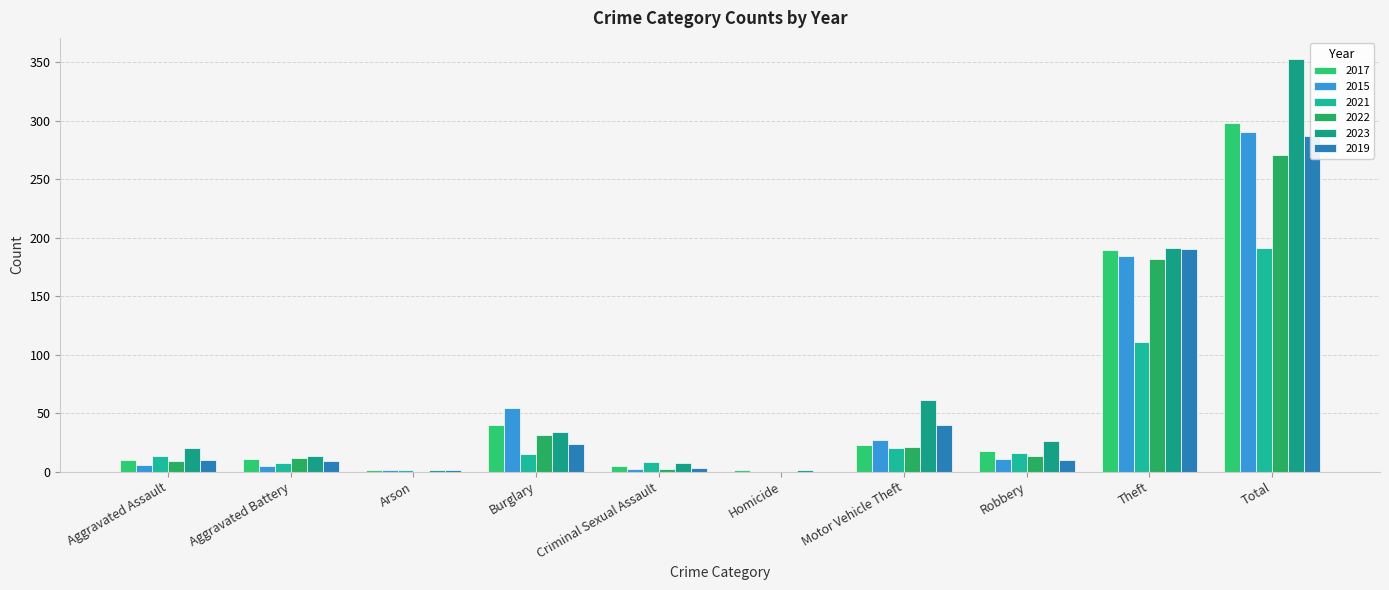

How many categories are shown in the chart?

10